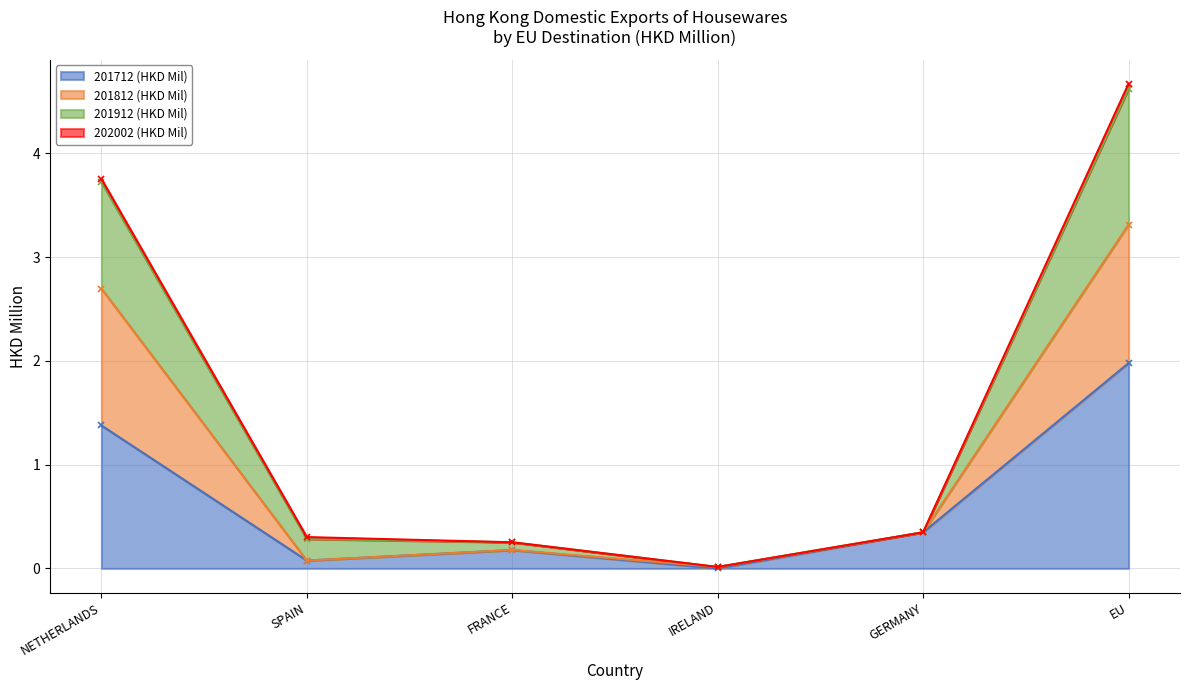

Which series changed the most between NETHERLANDS and GERMANY?

201912 (HKD Mil)